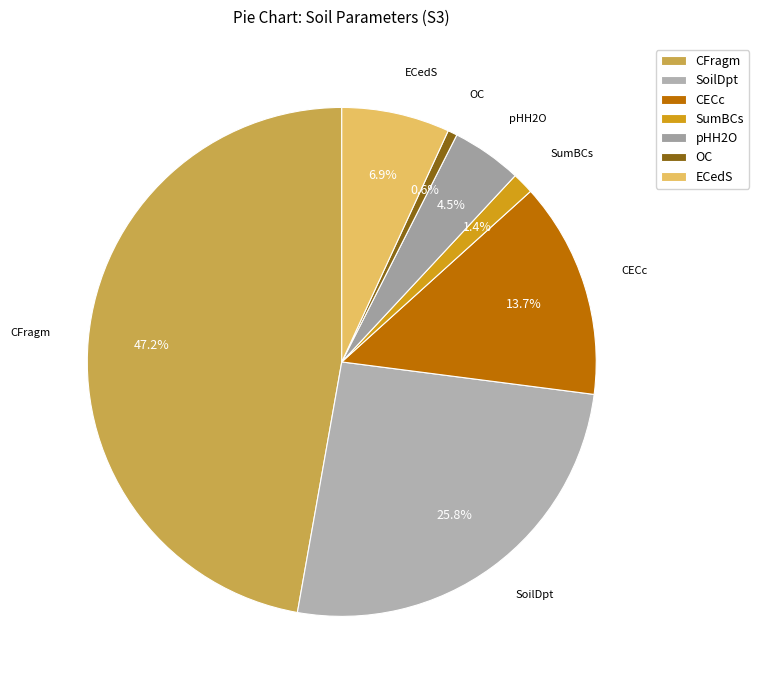

Does OC account for over 50% of the chart?

No